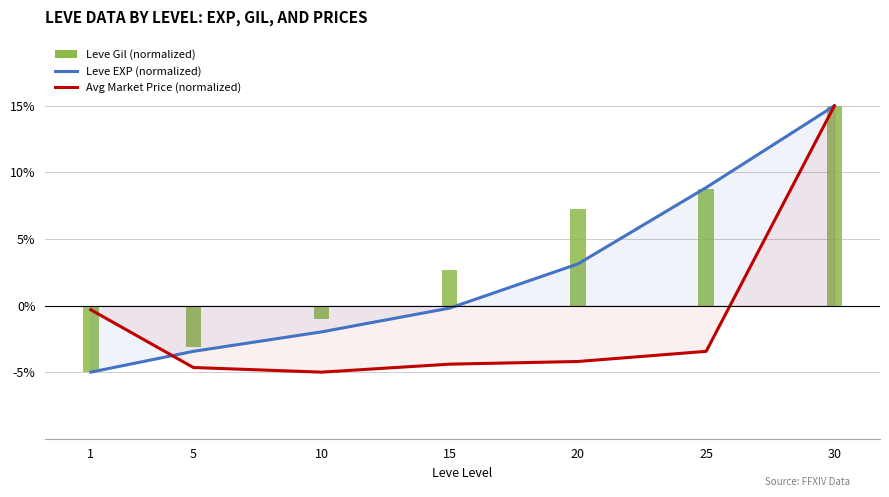

What is the sum of the Leve EXP (normalized) values at 10 and 20?

1.2